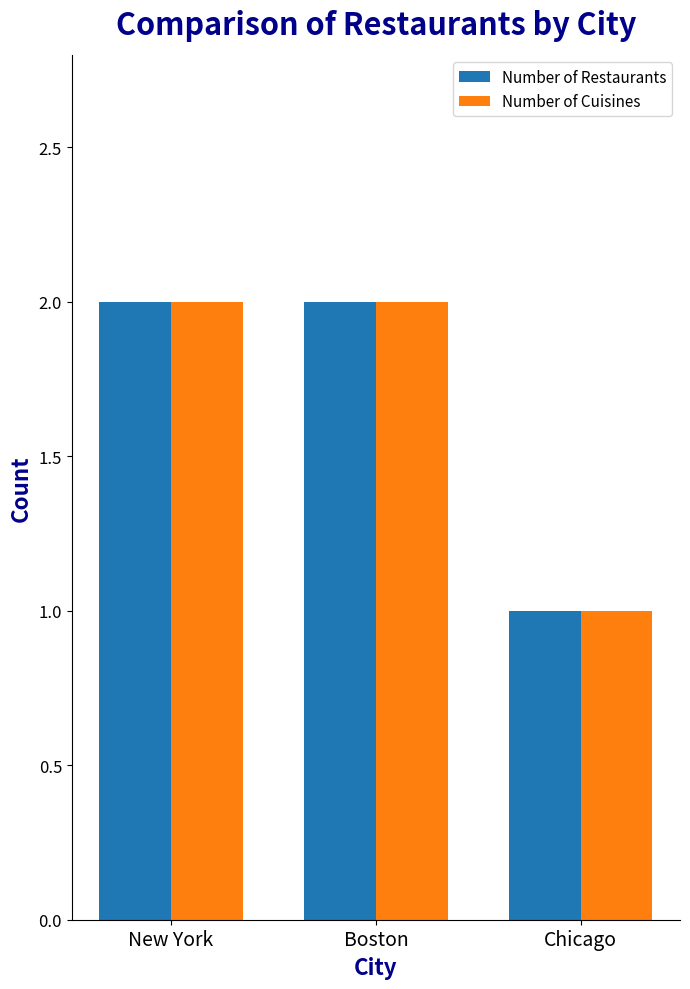

What is the value of the Number of Restaurants bar at the 3rd from the left?

1